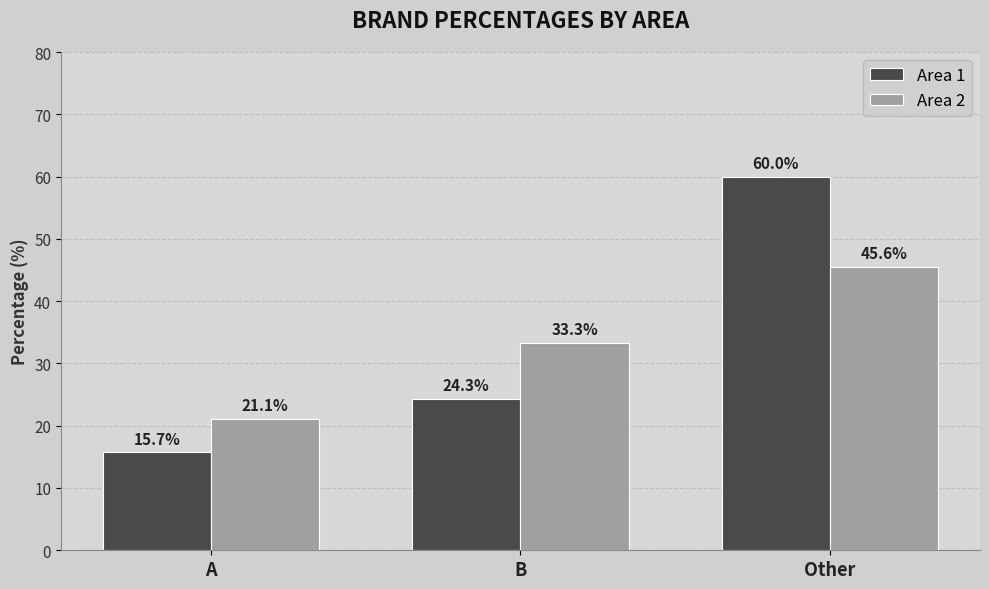

What is the spread (max minus min) of values at B?

9.0